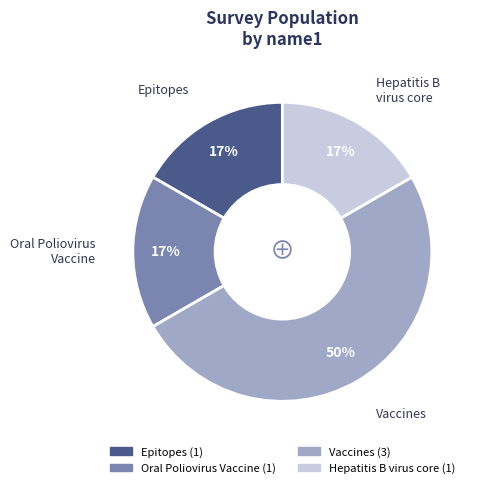

To the nearest percent, what is the average slice percentage?

25%